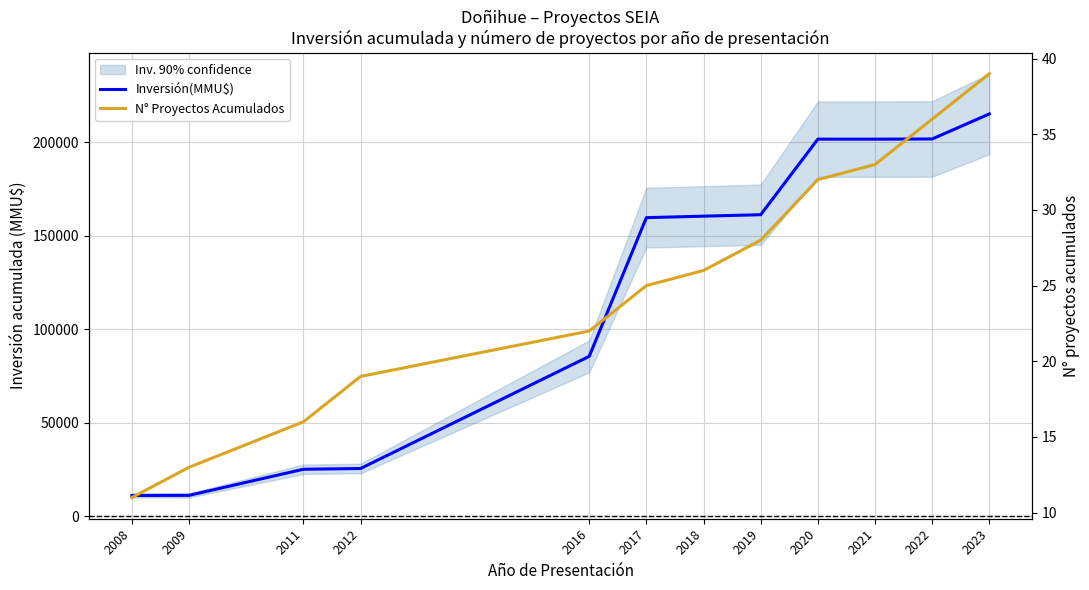

Which series has the largest range (max minus min)?

Inversión(MMU$)